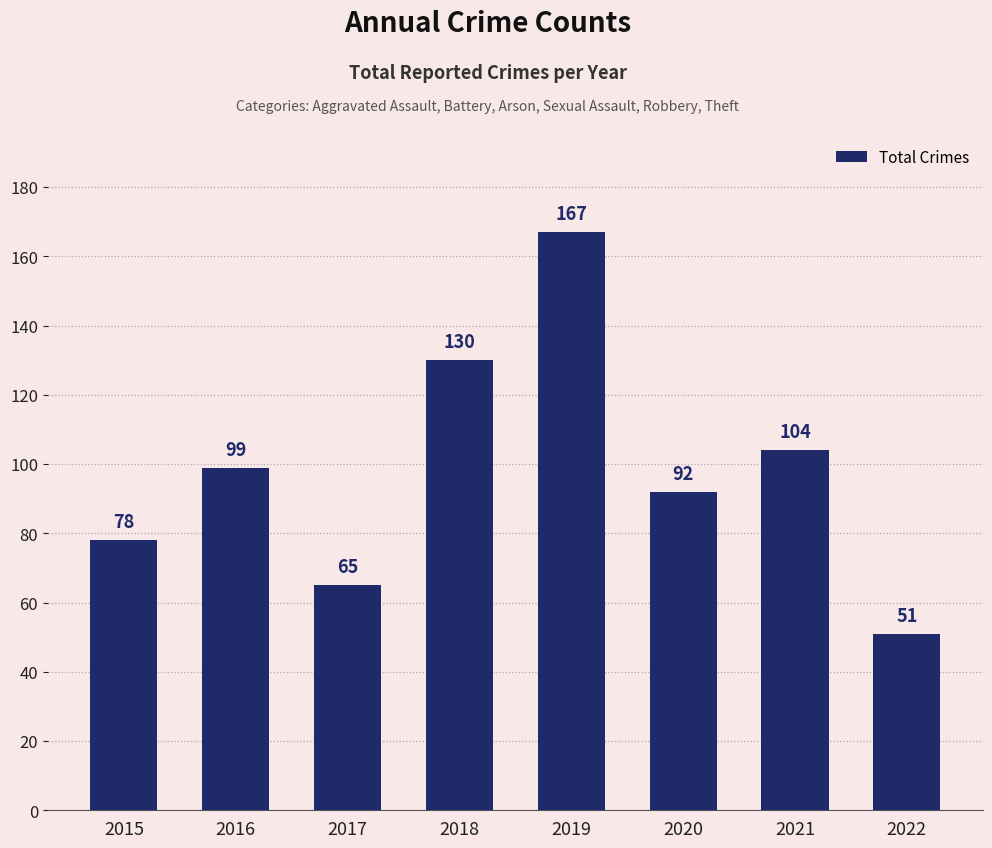

What is the sum of all values?

786